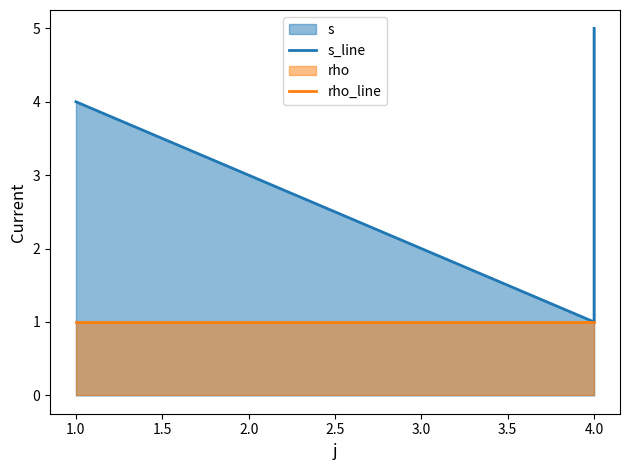

The s_line series shows 1 at 4.0. True or false?

False